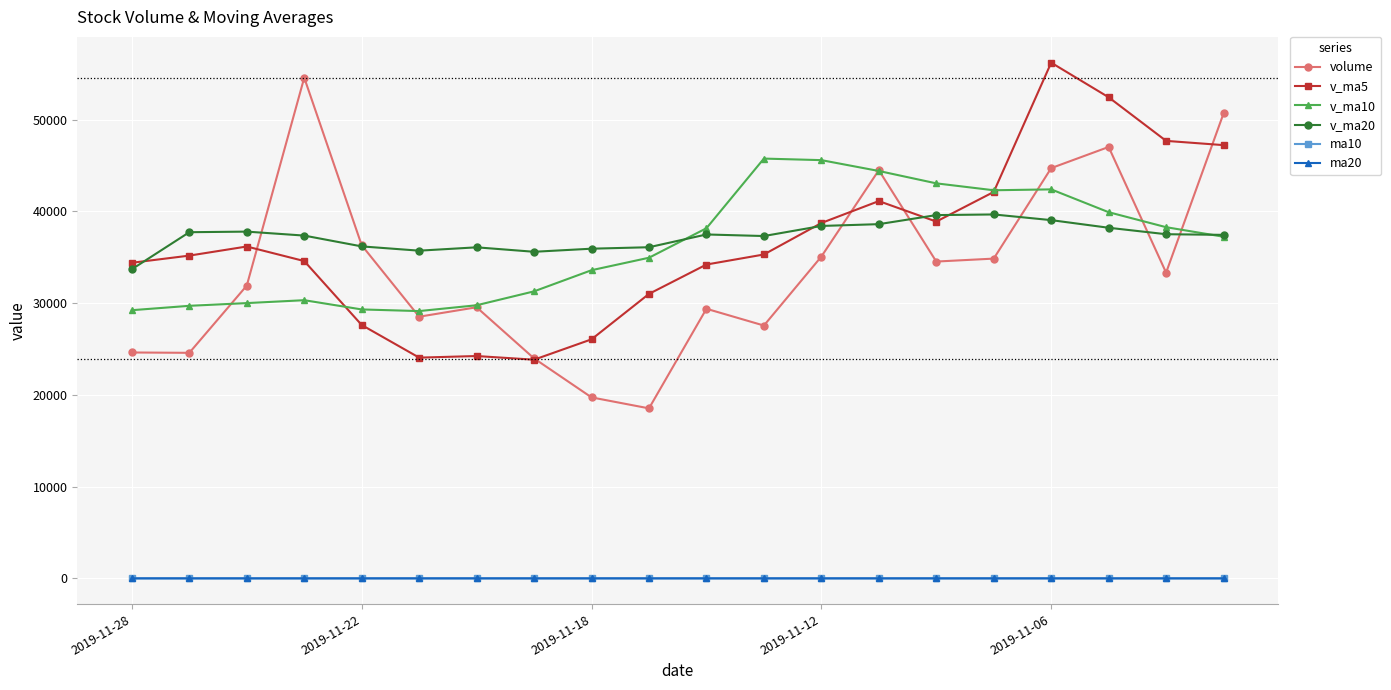

What is the value of the volume point at the 13th from the left?

35083.3